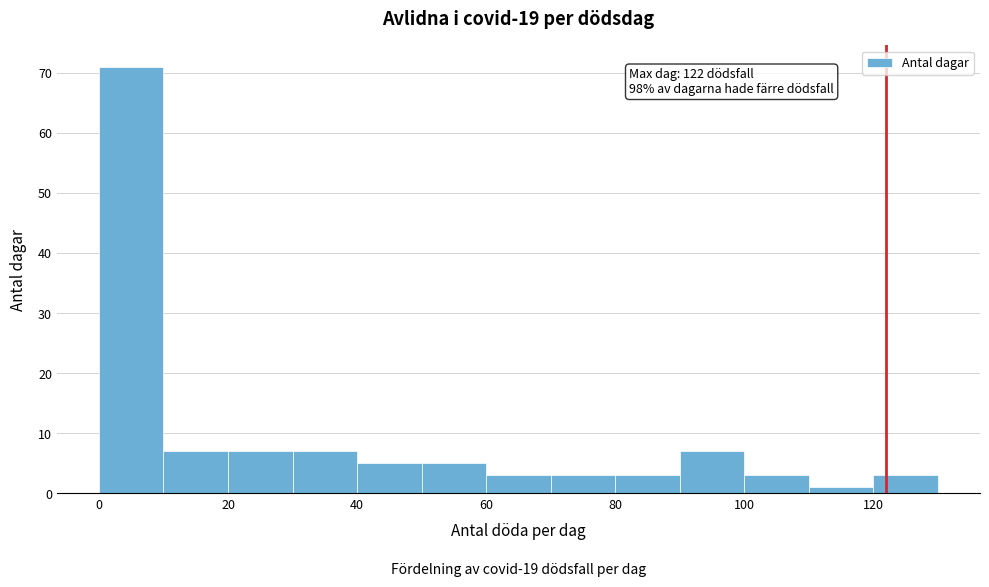

Which range on the x-axis has the tallest bar?

0 to 10